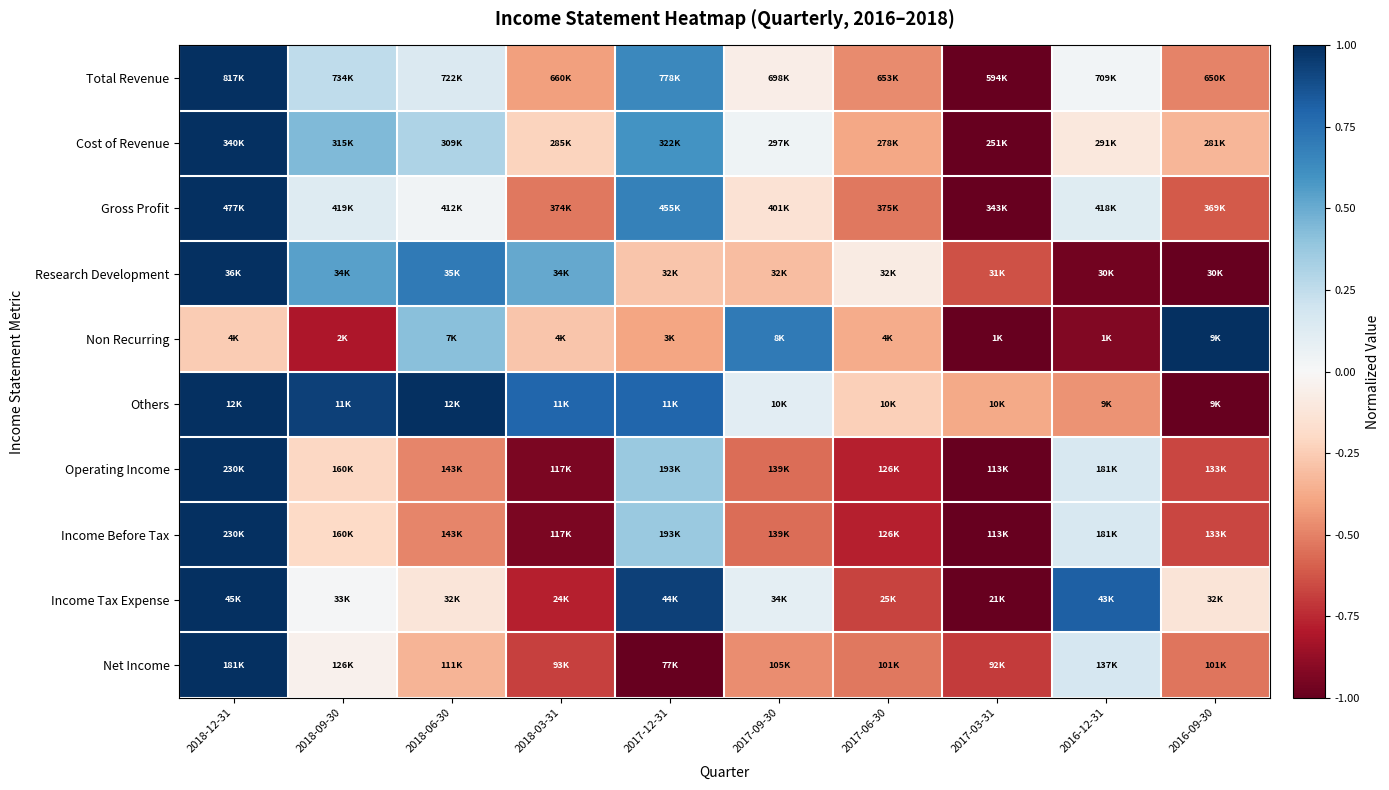

At which category does the chart reach its peak across all series?

2018-12-31